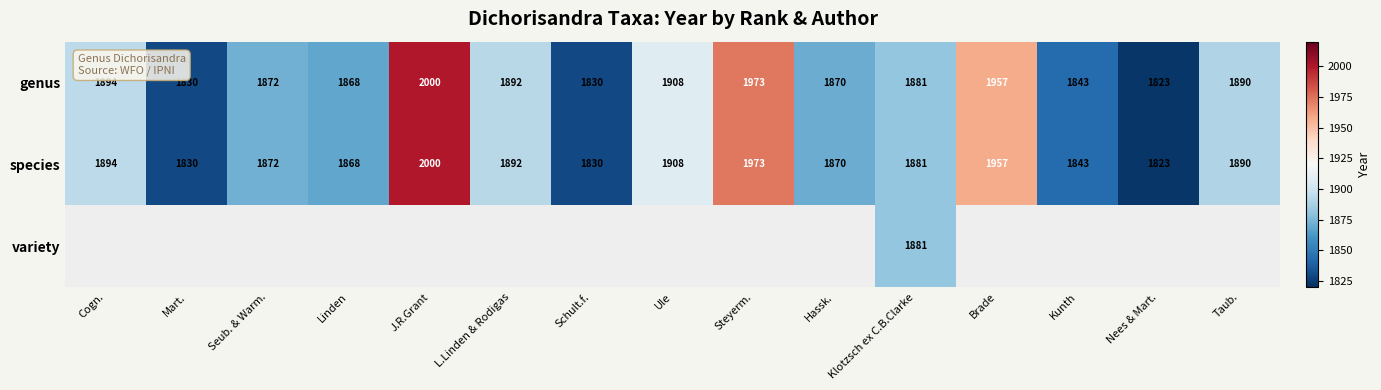

Is the value of species at Schult.f. greater than the value of genus at Linden?

No